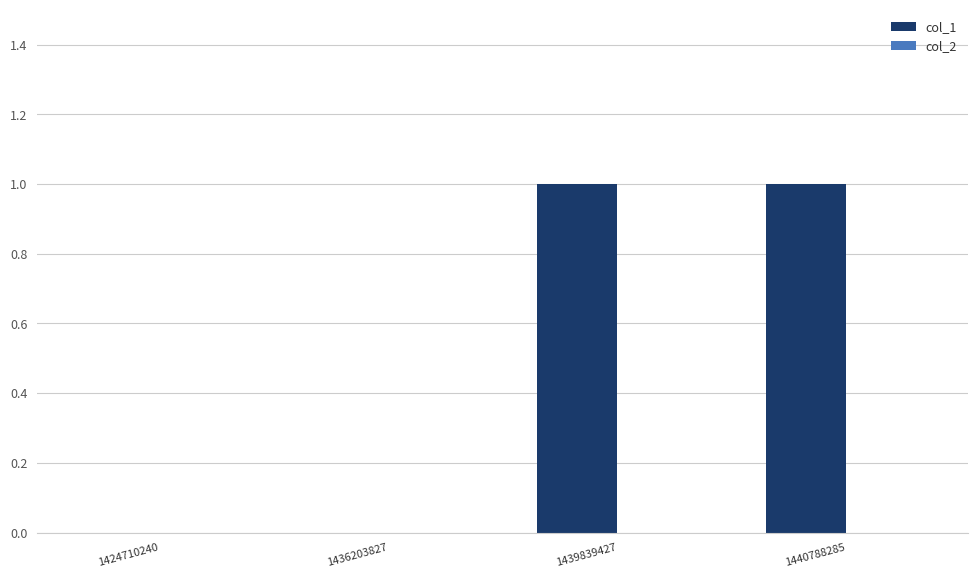

The chart shows a value of 0 at 1436203827. True or false?

True